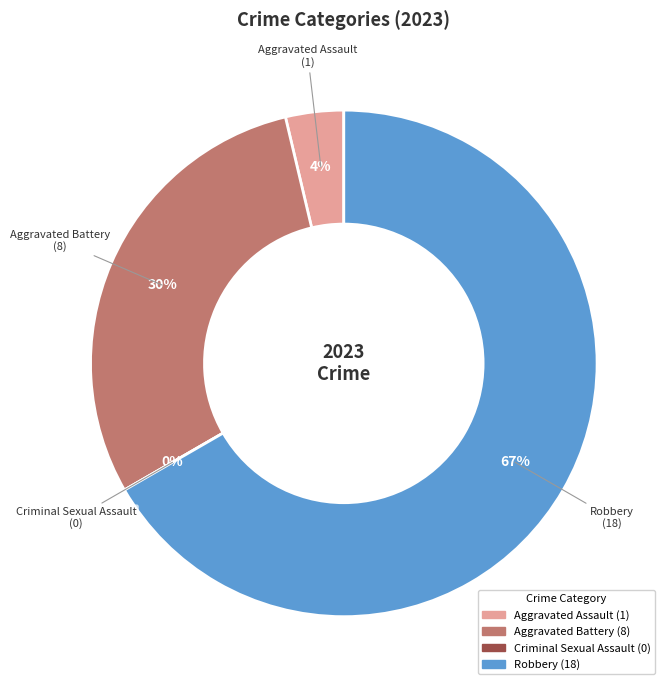

Which category has the biggest portion of the pie?

Robbery